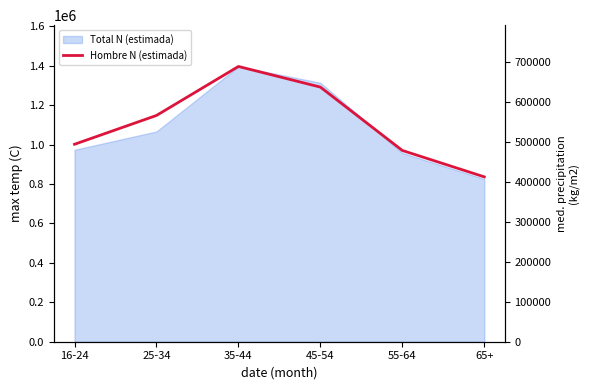

What is the difference between the maximum and minimum values?

276499